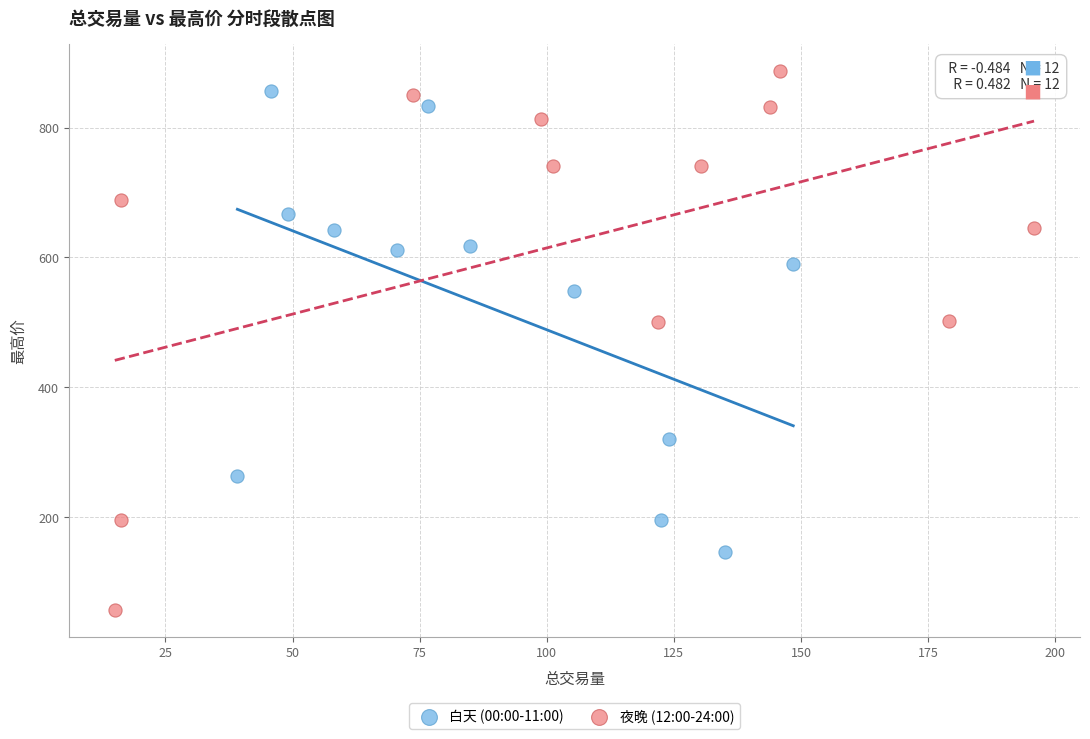

Which series reaches the minimum Y coordinate?

夜晚 (12:00-24:00)